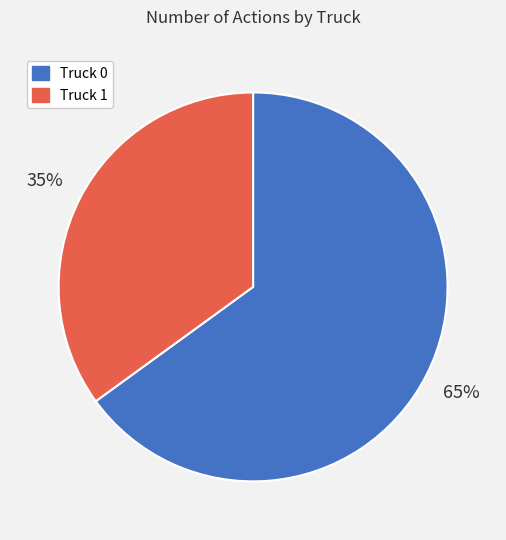

The Truck 1 slice represents 35% of the pie. True or false?

True